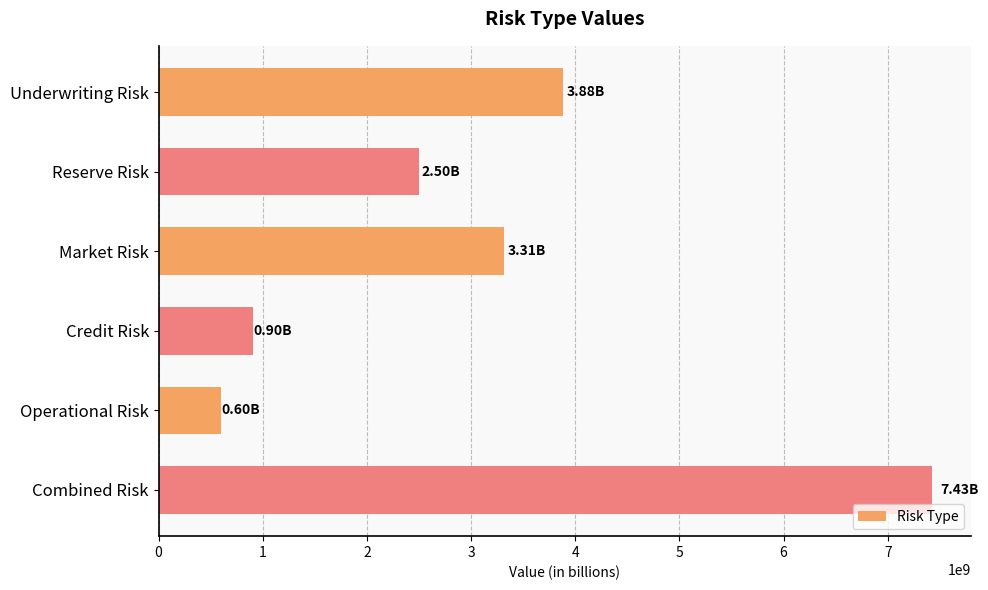

Count the number of categories in the chart.

6